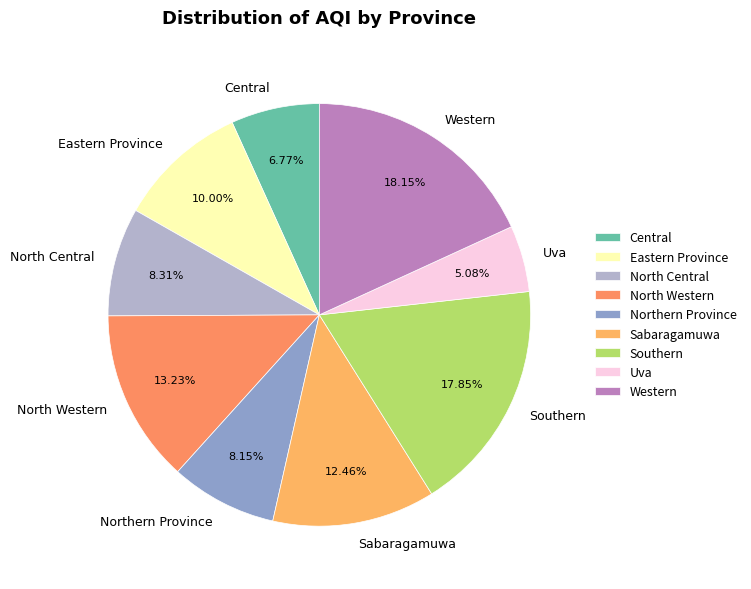

Approximately how many times larger is the value at North Central compared to Northern Province?

1.0